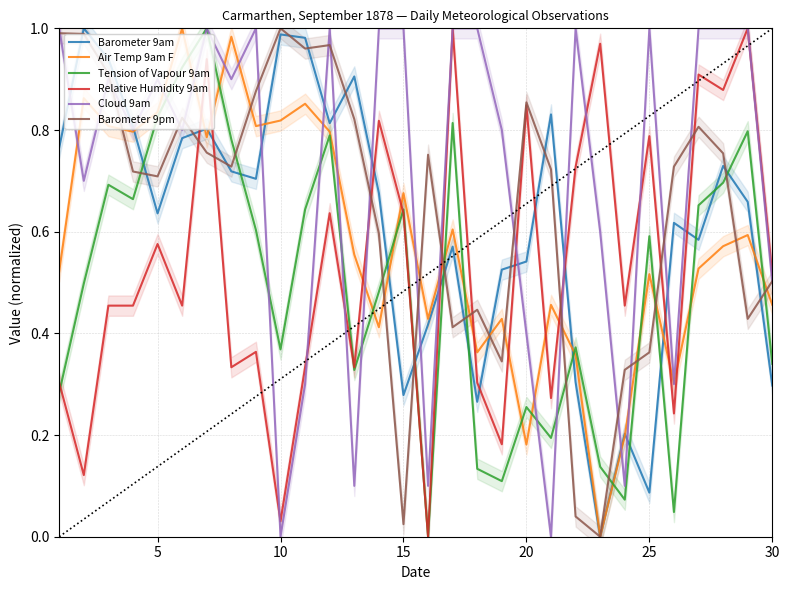

What is the maximum value shown in the chart?

1.0